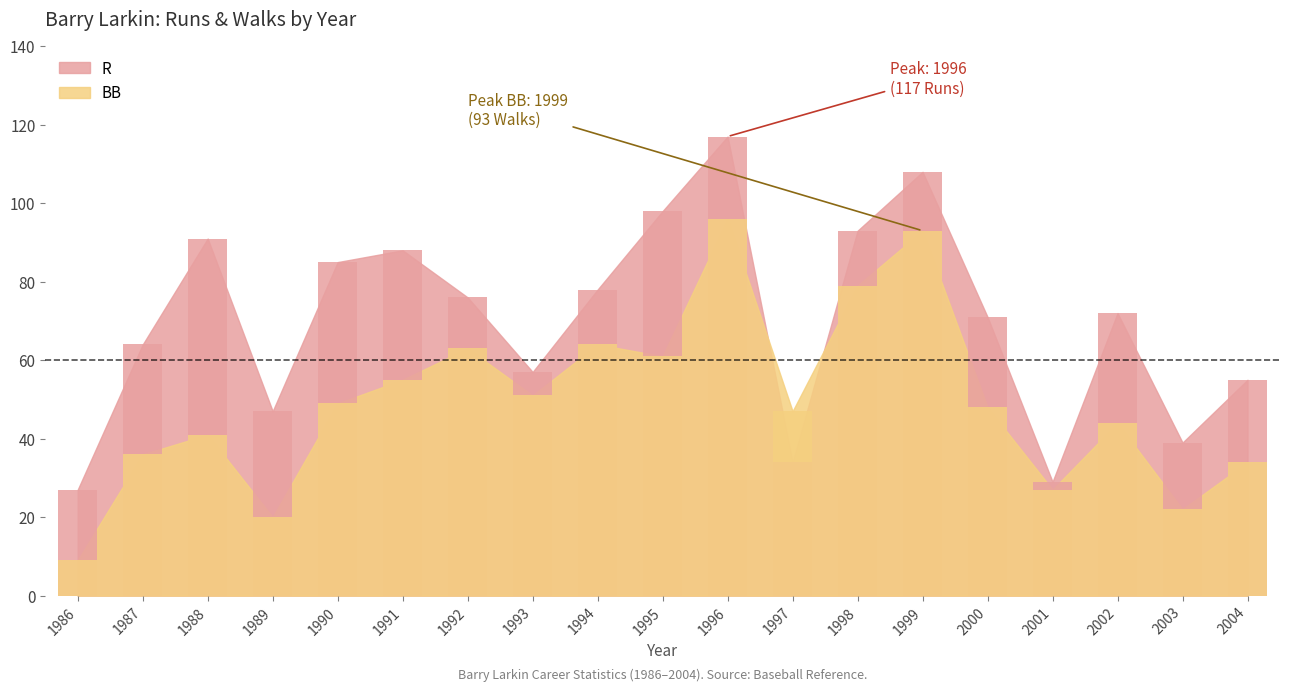

List the series in order of their peak value, lowest first.

BB, R